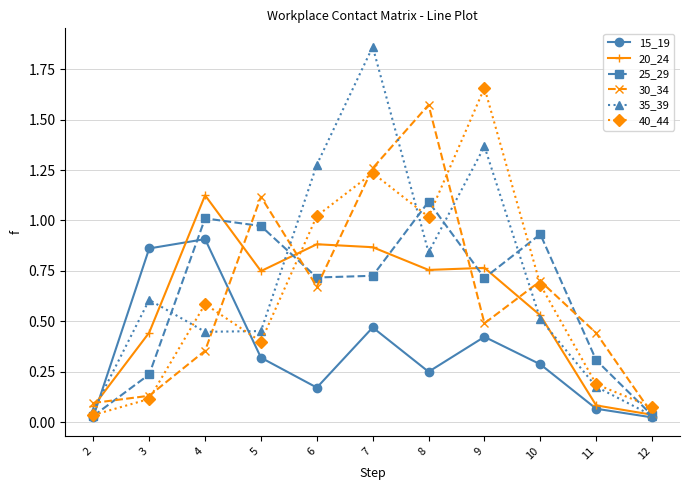

Rank the categories by 30_34 value from lowest to highest.

12, 2, 3, 4, 11, 9, 6, 10, 5, 7, 8